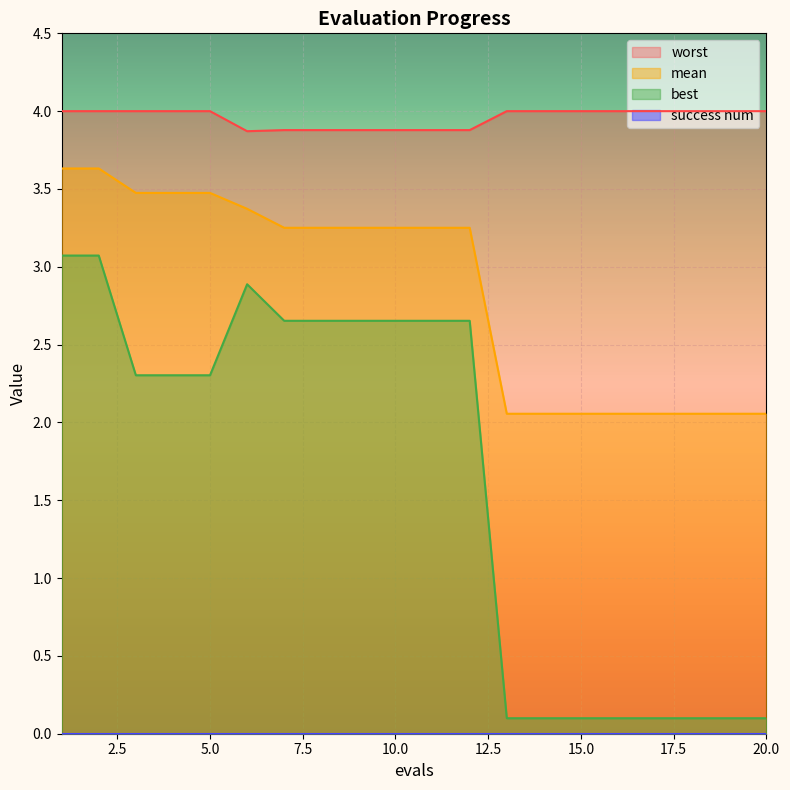

Reading left to right, list all the values displayed in this chart.

mean: 1=3.6	2=3.6	3=3.5	4=3.5	5=3.5	6=3.4	7=3.3	8=3.3	9=3.3	10=3.3	11=3.3	12=3.3	13=2.1	14=2.1	15=2.1	16=2.1	17=2.1	18=2.1	19=2.1	20=2.1
best: 1=3.1	2=3.1	3=2.3	4=2.3	5=2.3	6=2.9	7=2.7	8=2.7	9=2.7	10=2.7	11=2.7	12=2.7	13=0.1	14=0.1	15=0.1	16=0.1	17=0.1	18=0.1	19=0.1	20=0.1
worst: 1=4.0	2=4.0	3=4.0	4=4.0	5=4.0	6=3.9	7=3.9	8=3.9	9=3.9	10=3.9	11=3.9	12=3.9	13=4.0	14=4.0	15=4.0	16=4.0	17=4.0	18=4.0	19=4.0	20=4.0